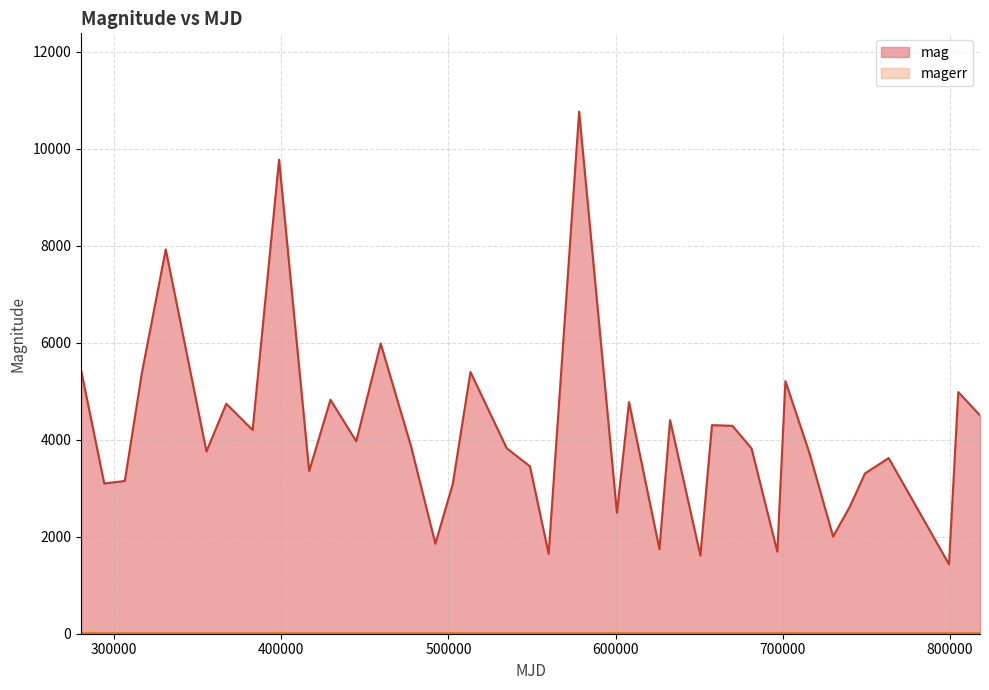

What is the value of the 38th point from the left?

1432